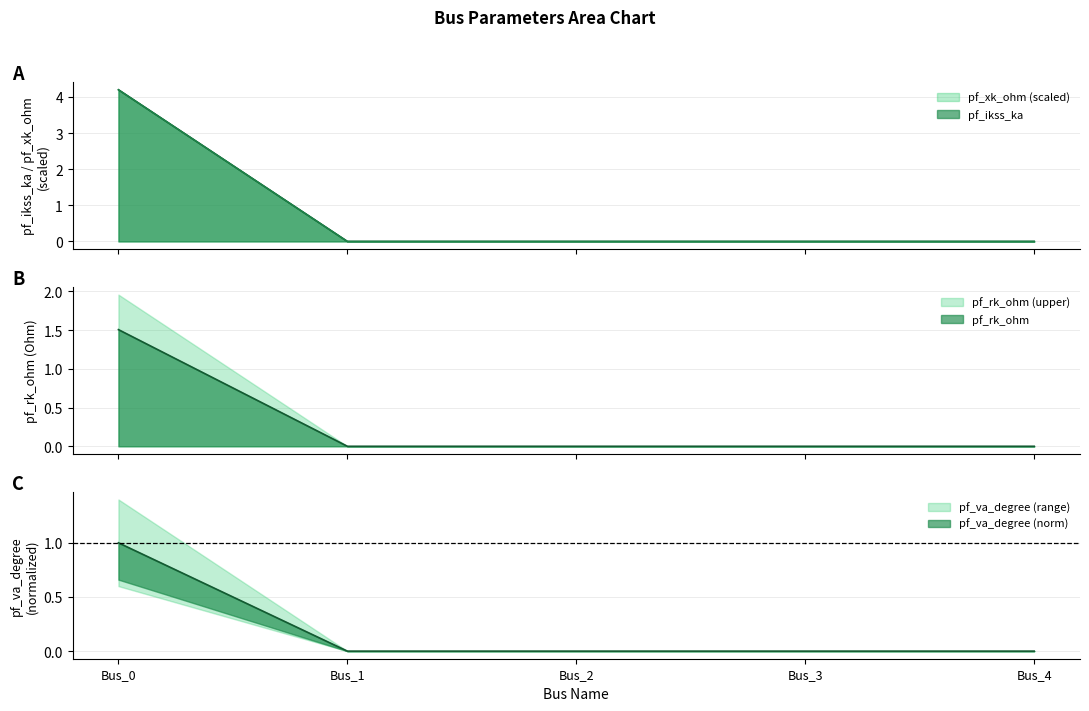

Rank the categories by pf_xk_ohm value from highest to lowest.

Bus_0, Bus_1, Bus_2, Bus_3, Bus_4